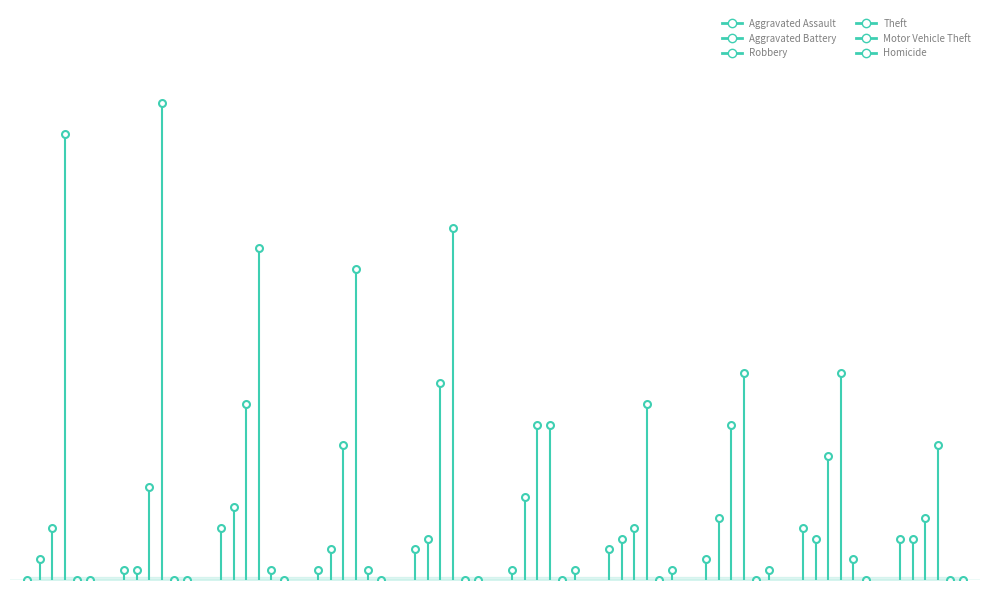

What are all the series names shown in the legend?

Aggravated Assault, Aggravated Battery, Robbery, Theft, Motor Vehicle Theft, Homicide